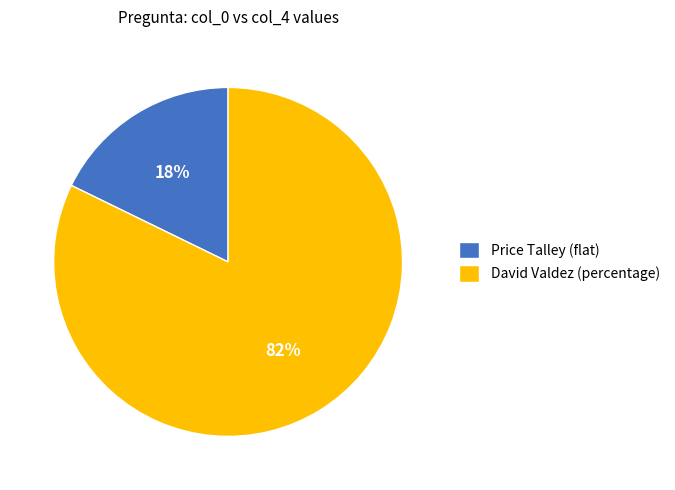

To the nearest percent, what portion does Price Talley (flat) represent?

18%